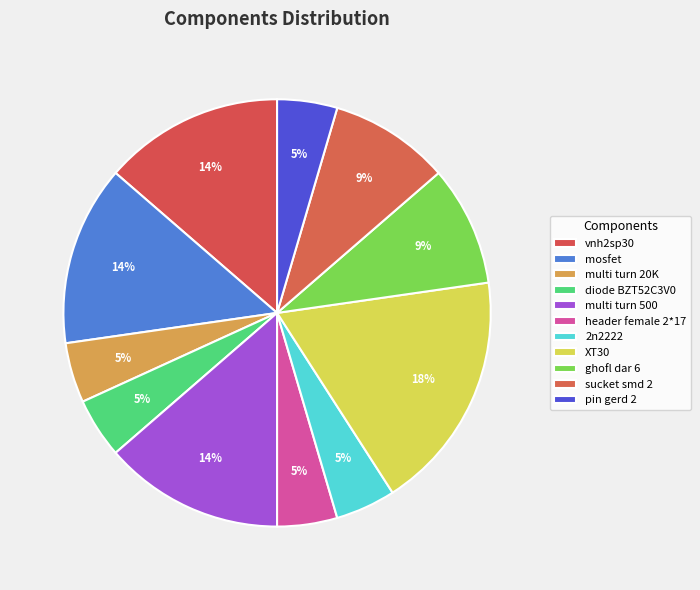

Is there any slice that represents more than half of the pie?

No